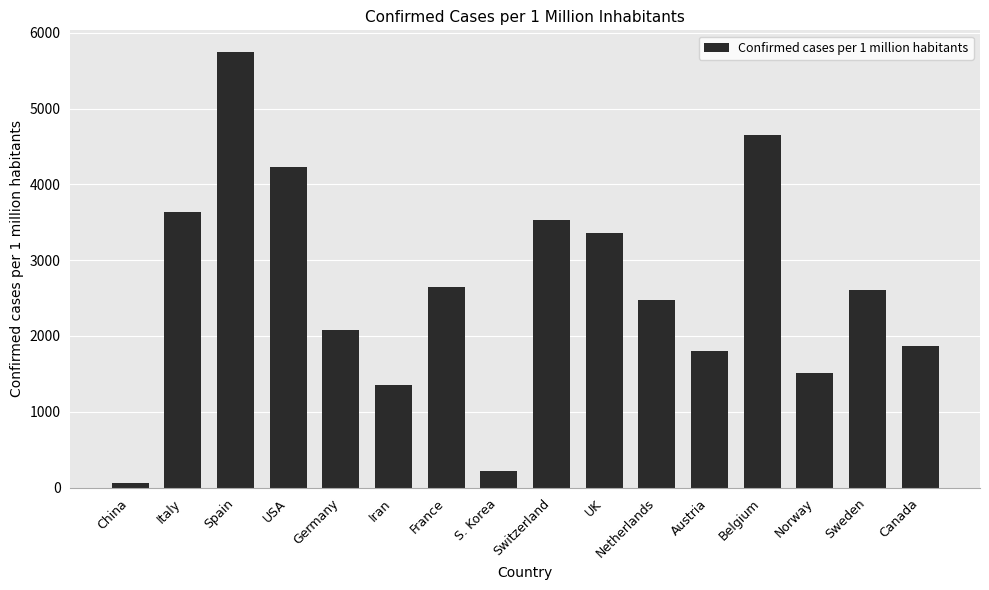

What is the change in value from Netherlands to Austria?

-681.8